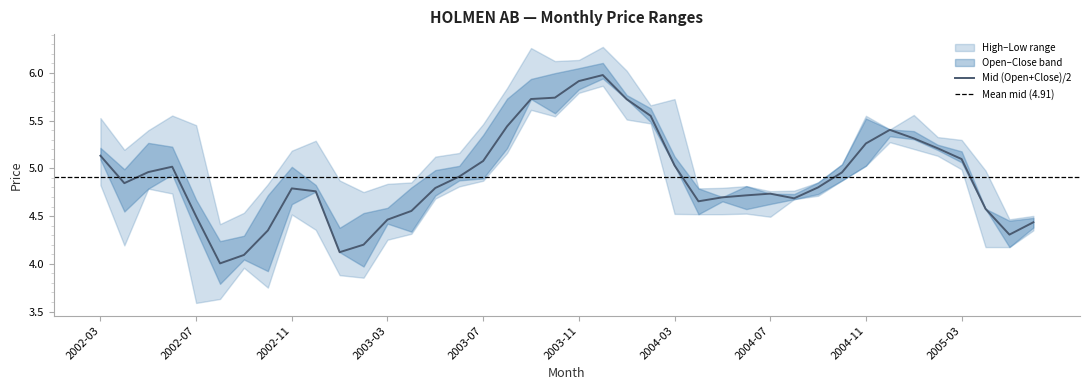

The Mid (Open+Close)/2 series shows 4.5 at 2002-07. True or false?

True